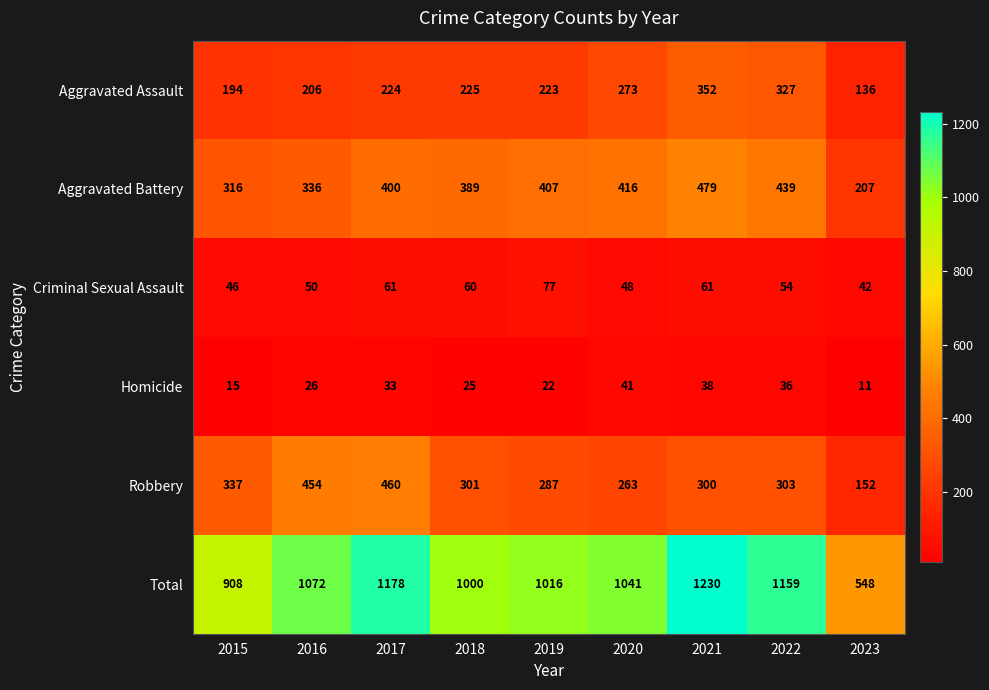

At which category is the sum across all series the highest?

2021